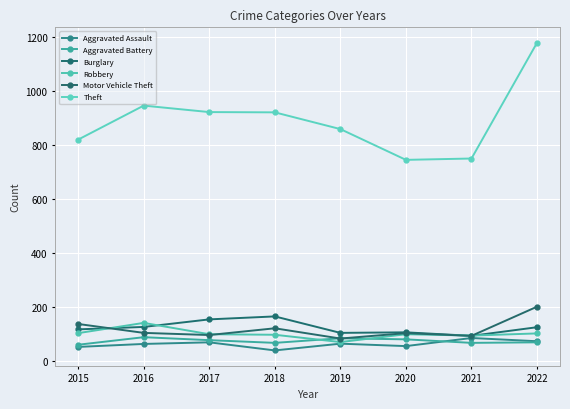

Where is the first local maximum for Aggravated Assault?

2017